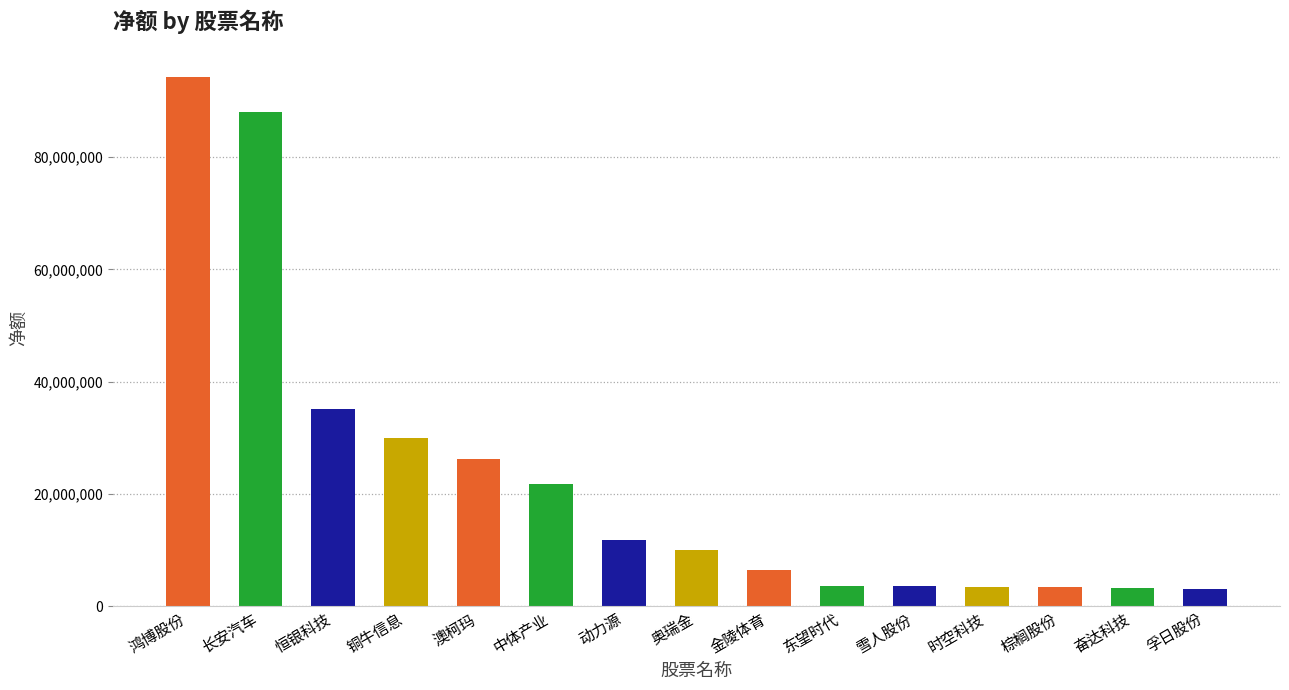

What value does the data have at 奋达科技, to the nearest 100?

3203700